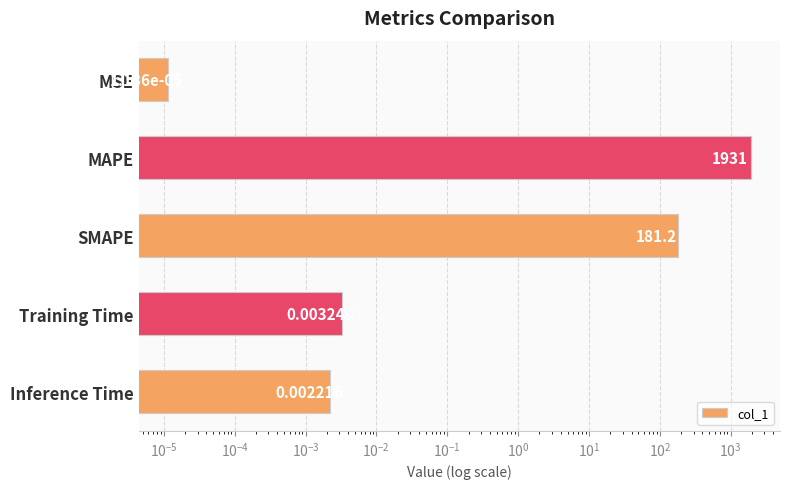

Count the number of data series in this chart.

1